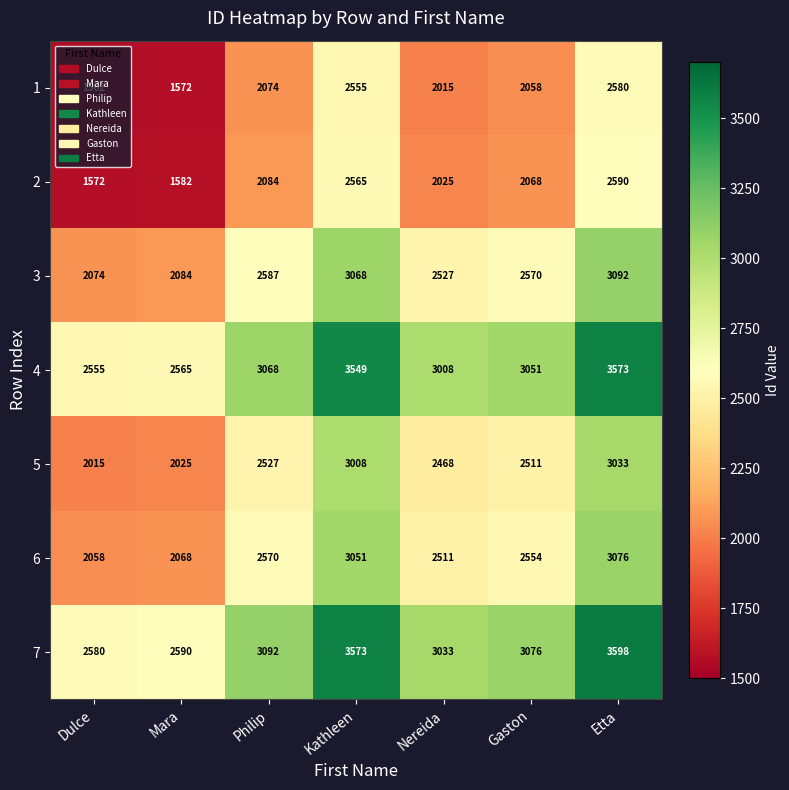

Is it true that 4 equals 4466 at Dulce?

False